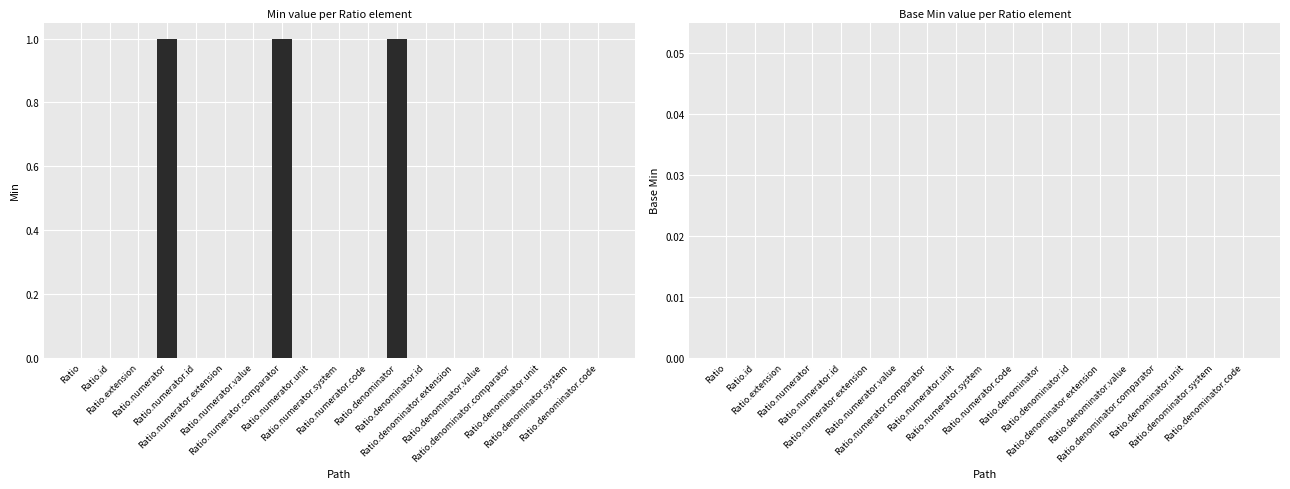

What is the sum of all values?

3